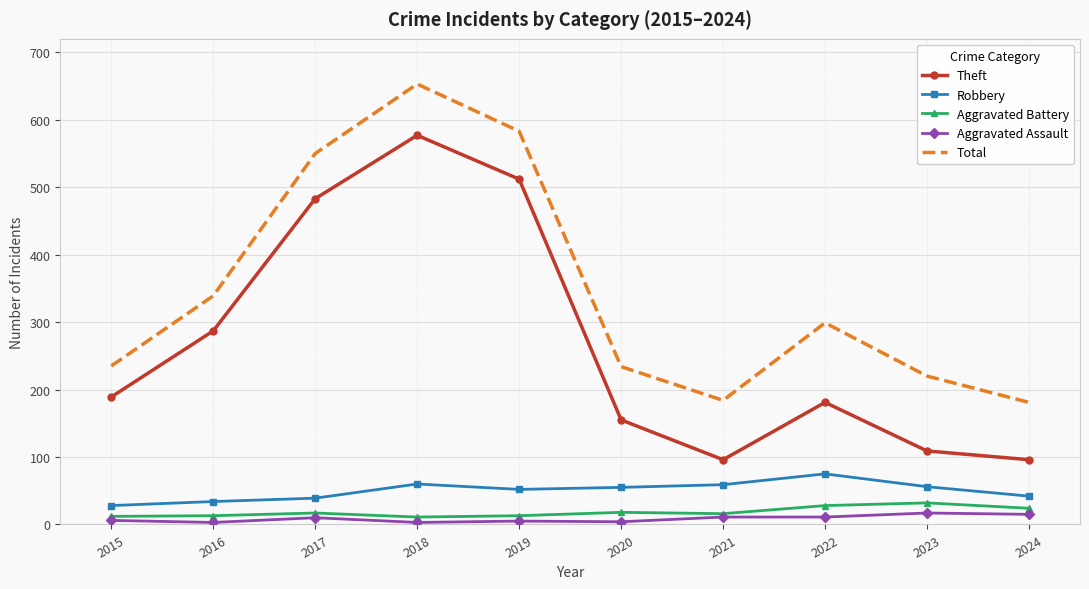

Between 2015 and 2019, which series saw the biggest shift?

Total